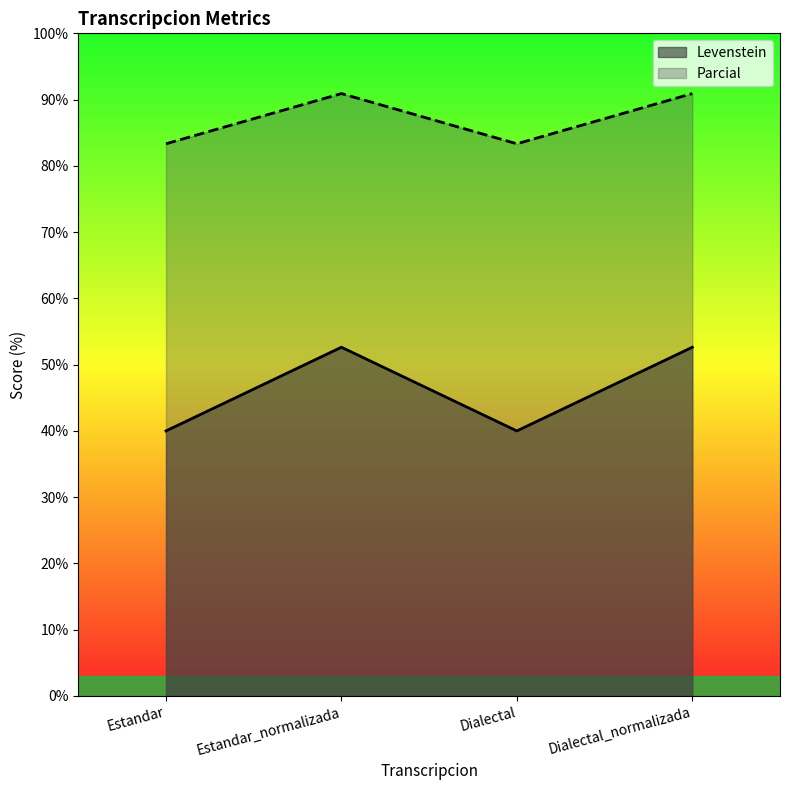

The value of Levenstein at Dialectal is 23.7. True or false?

False